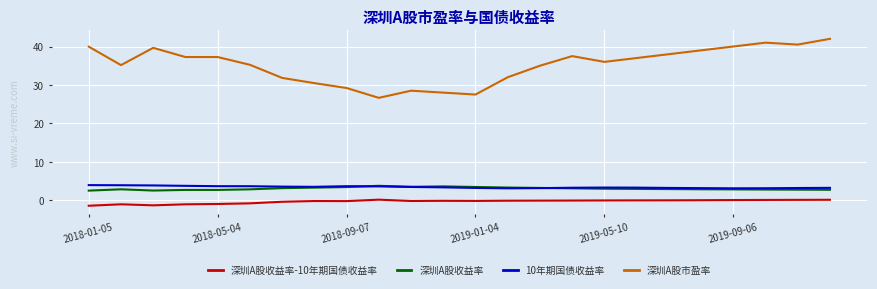

What is the maximum value shown in the chart?

42.0